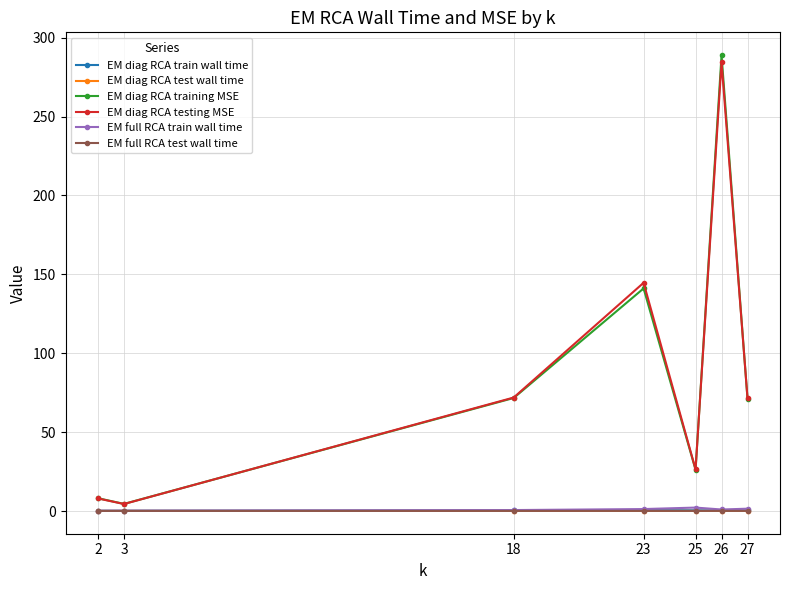

What is the value of the EM diag RCA training MSE point at the 1st from the left?

8.1